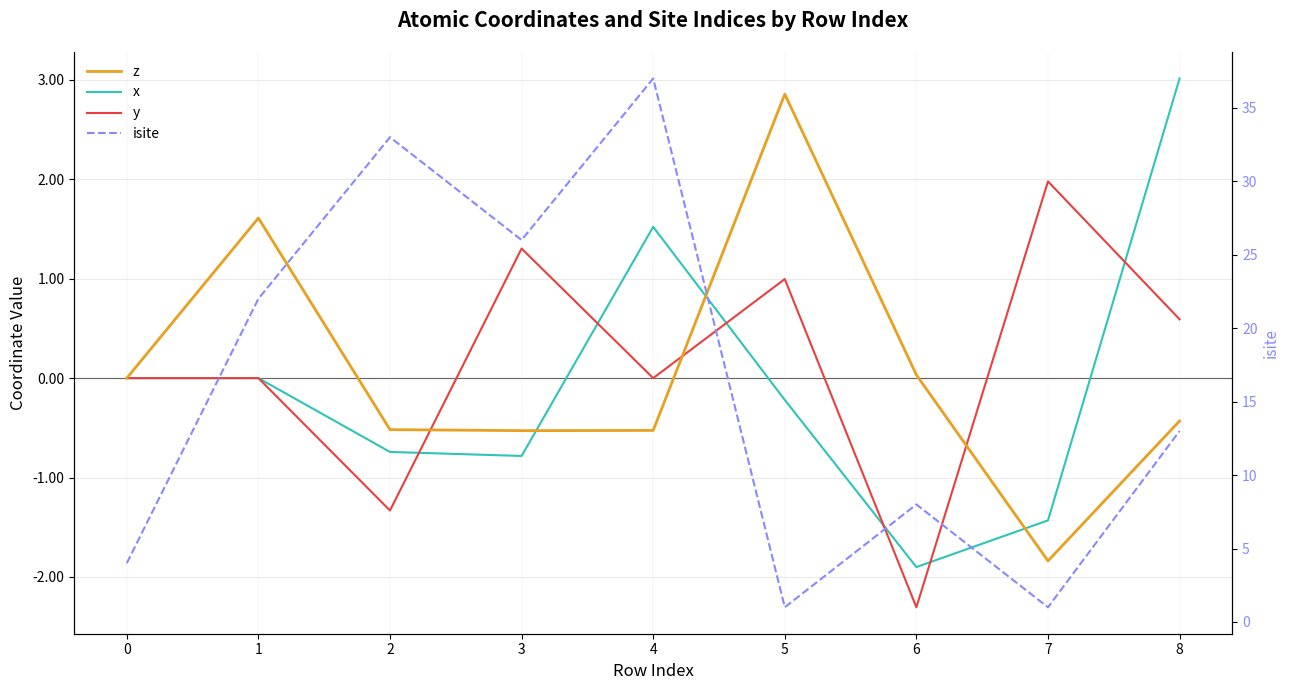

What is the total value across all series at 1?

23.6